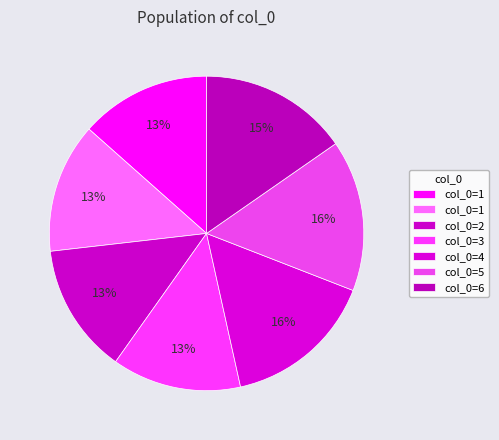

How many segments does this pie chart have?

7